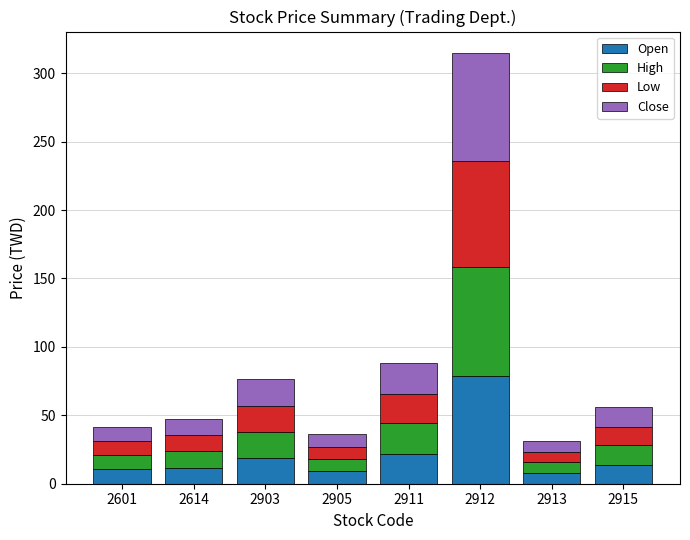

Is it true that Open equals 13.8 at 2915?

True